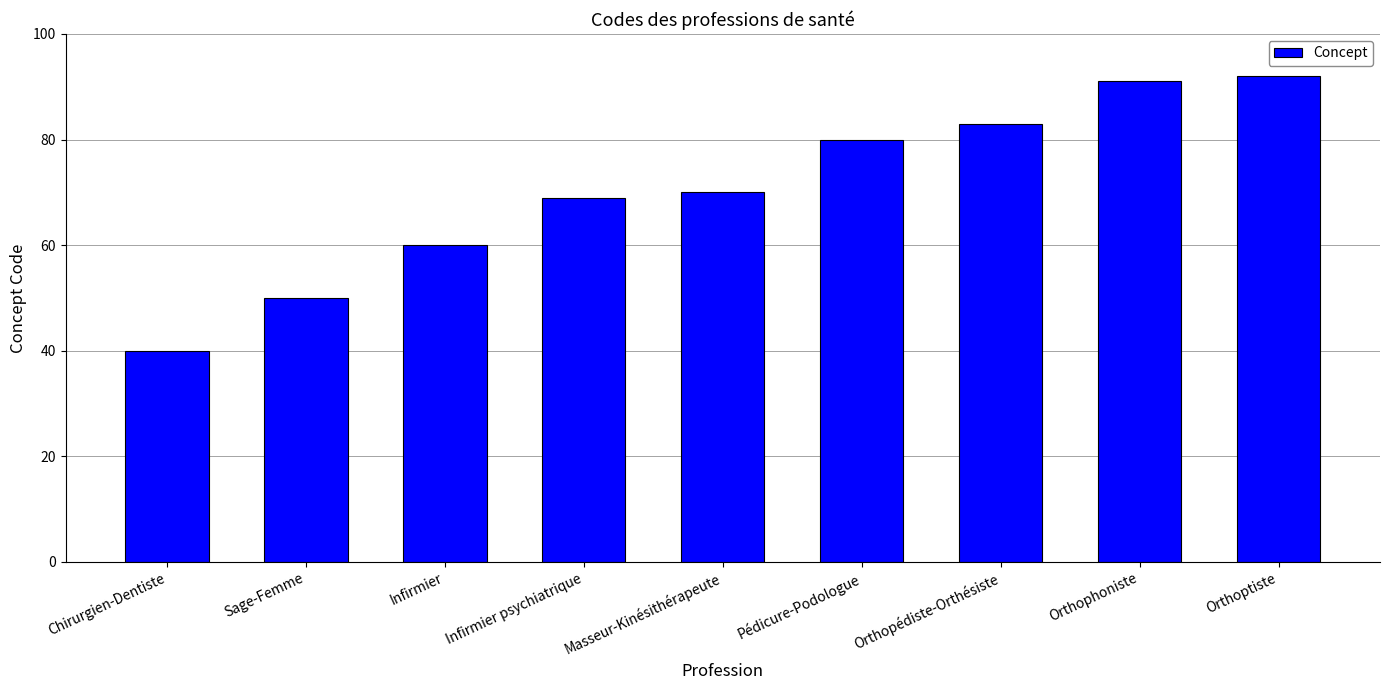

What is the label of the 2nd bar from the right?

Orthophoniste